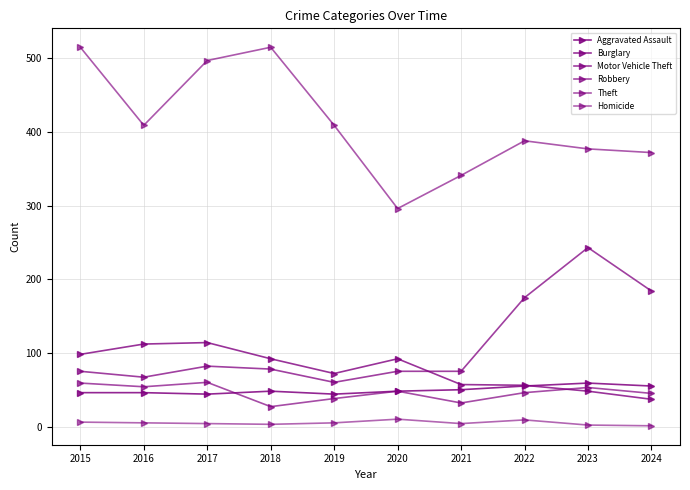

True or false: Theft has more than 0 interior local peaks.

True